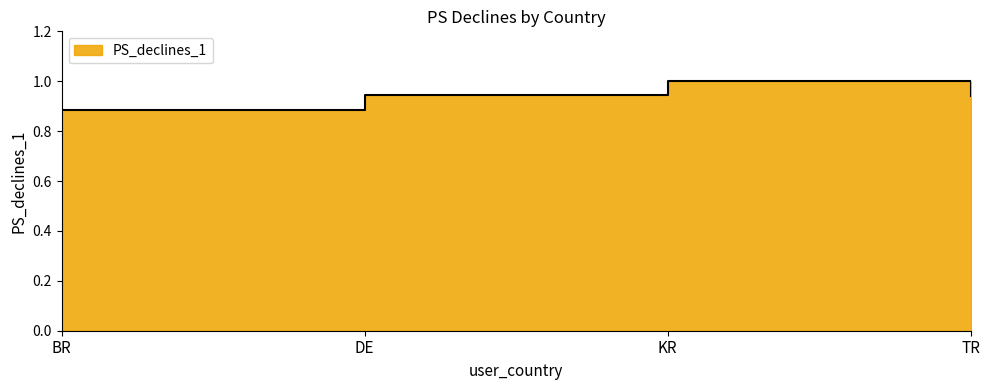

How many points are higher than both their immediate neighbors (excluding endpoints)?

1